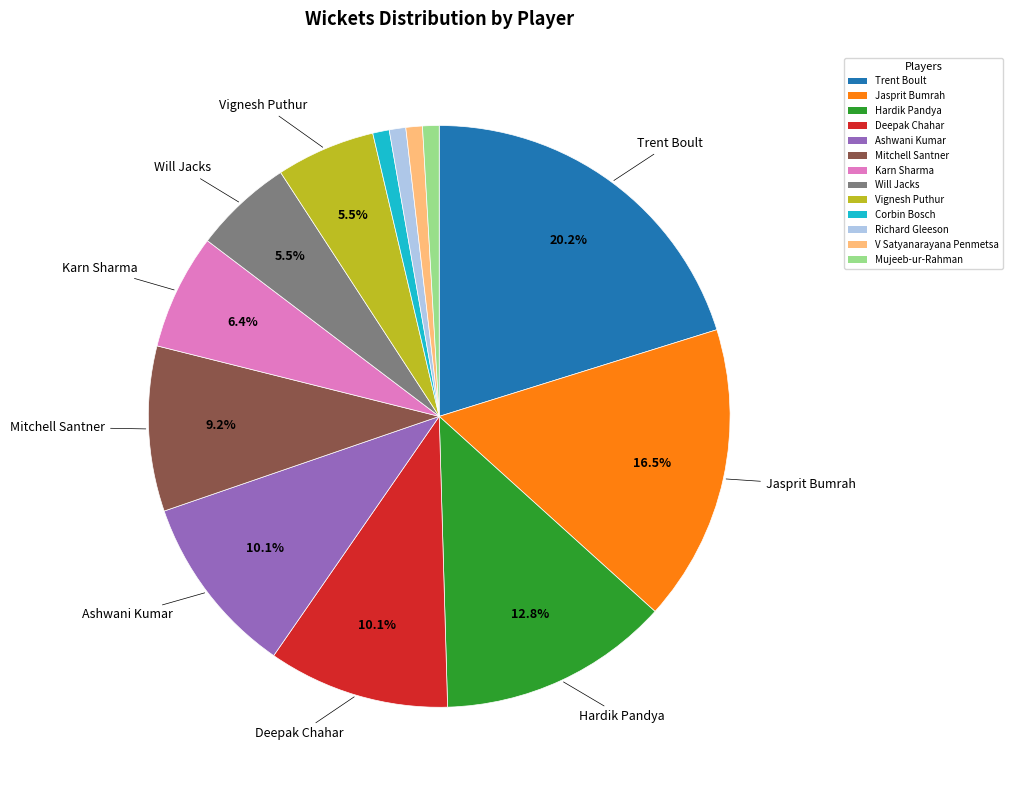

To the nearest percent, what portion does Deepak Chahar represent?

10%